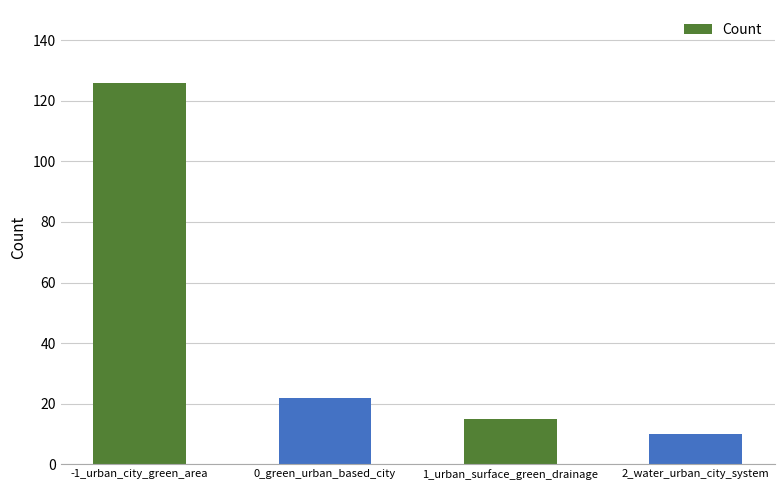

Is it true that the value at -1_urban_city_green_area is 56?

False